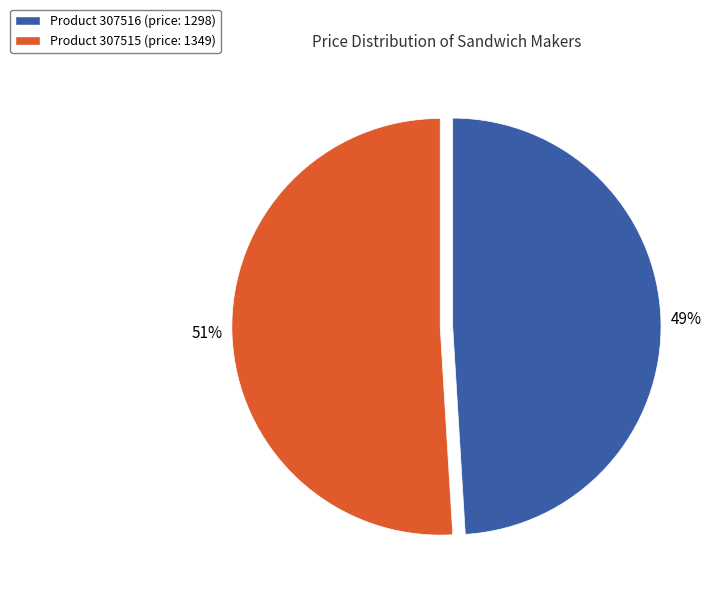

To the nearest percent, what is the average slice percentage?

50%